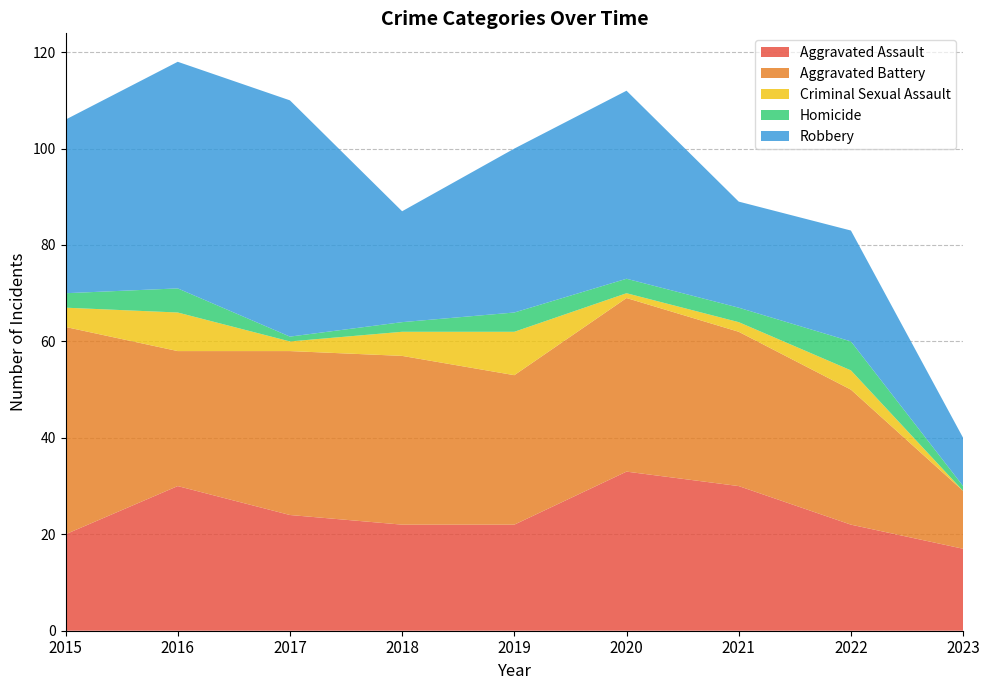

Reading left to right, extract all data points from this chart.

Aggravated Assault: 20	30	24	22	22	33	30	22	17
Aggravated Battery: 43	28	34	35	31	36	32	28	12
Criminal Sexual Assault: 4	8	2	5	9	1	2	4	0
Homicide: 3	5	1	2	4	3	3	6	1
Robbery: 36	47	49	23	34	39	22	23	10